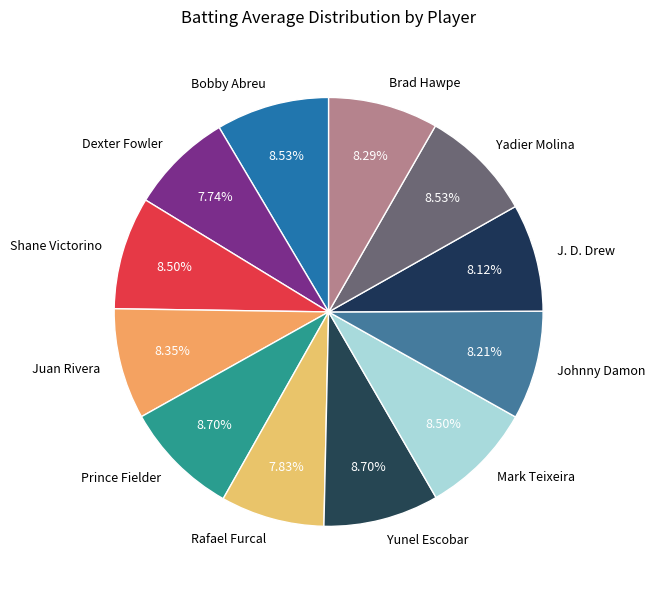

How many segments does this pie chart have?

12